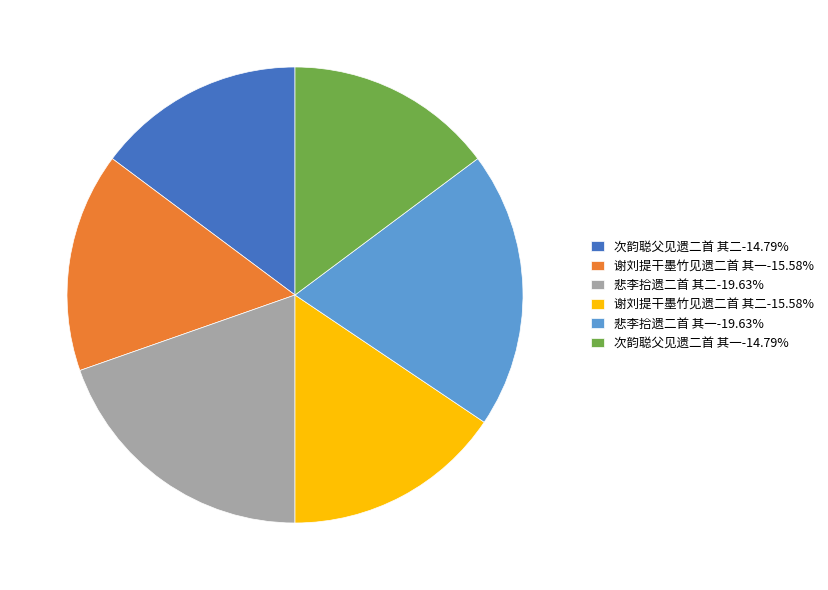

Does any single category account for the majority?

No